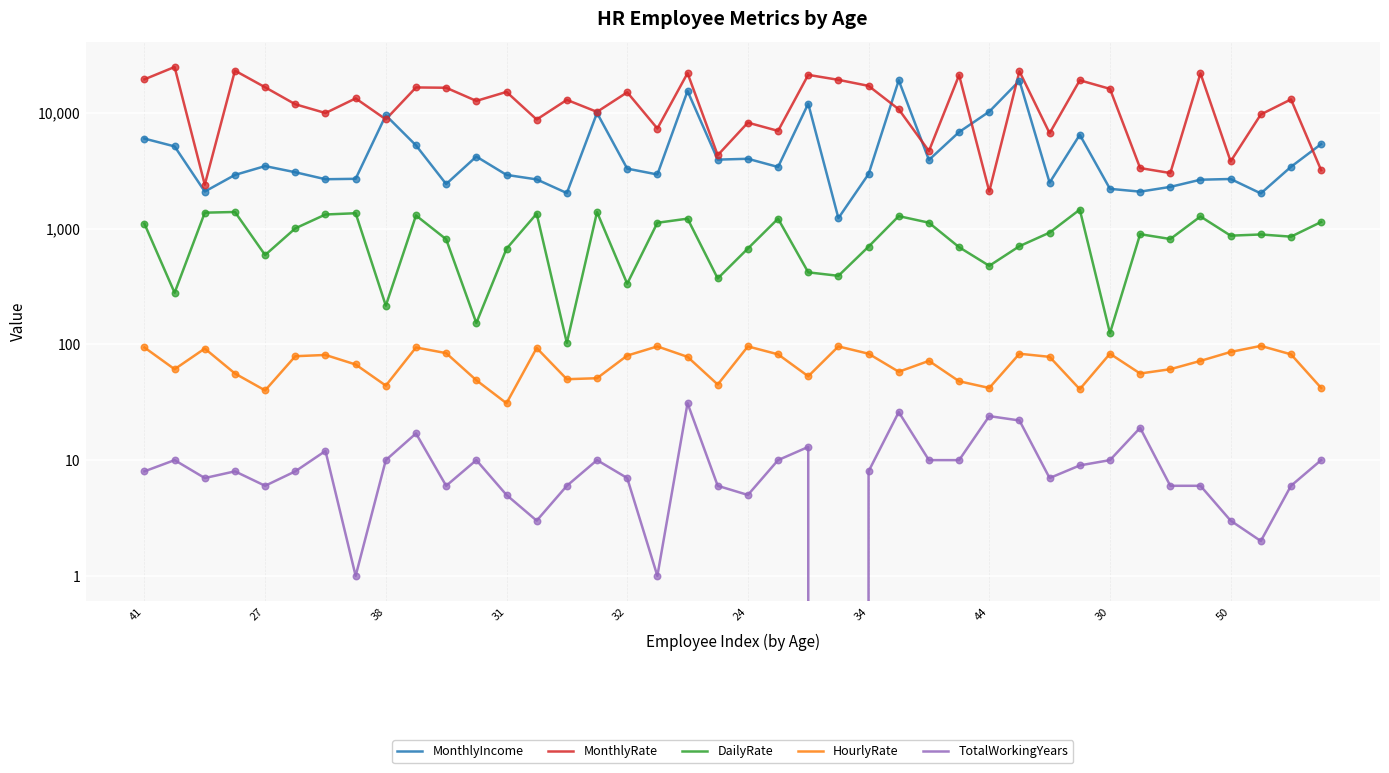

Which series contains the lowest Y value?

TotalWorkingYears